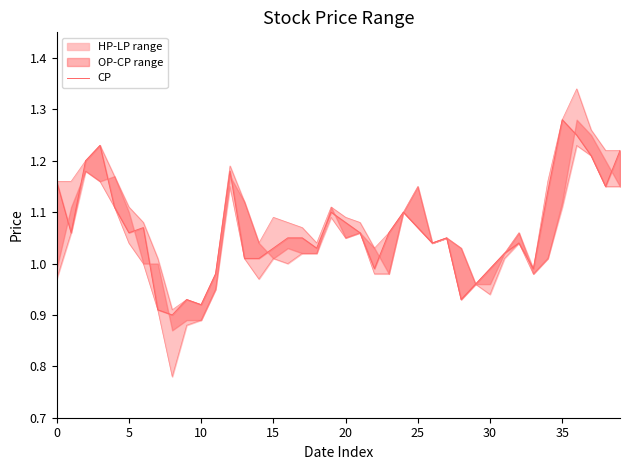

Count the number of values greater than 1.

30